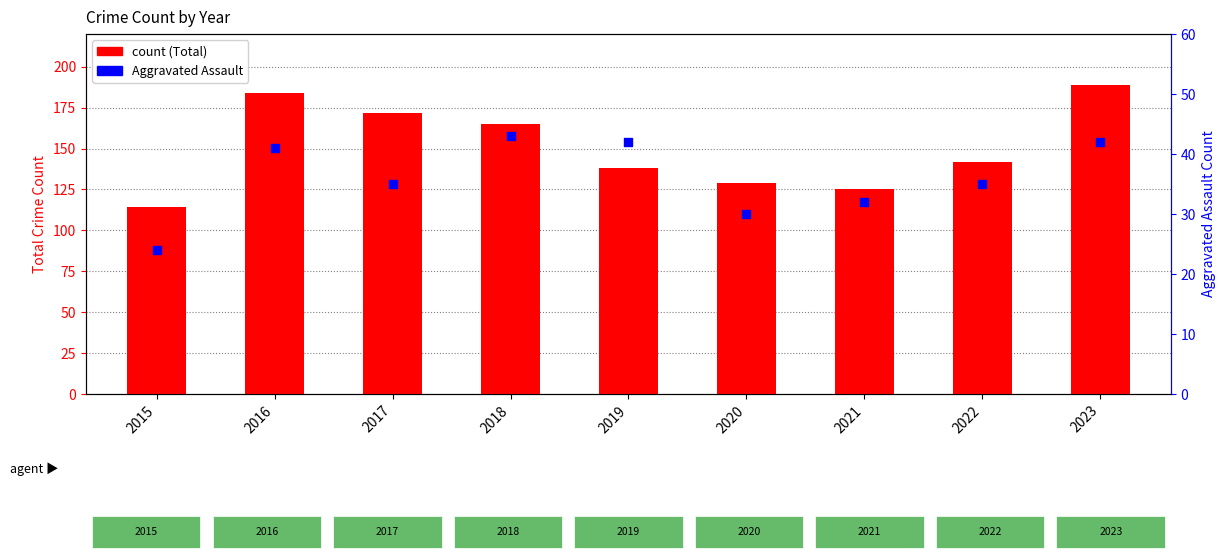

What is the total value across all series at 2017?

207